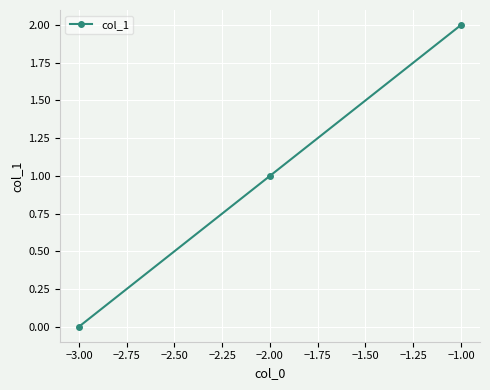

True or false: the data shows 2 at −1.00.

True